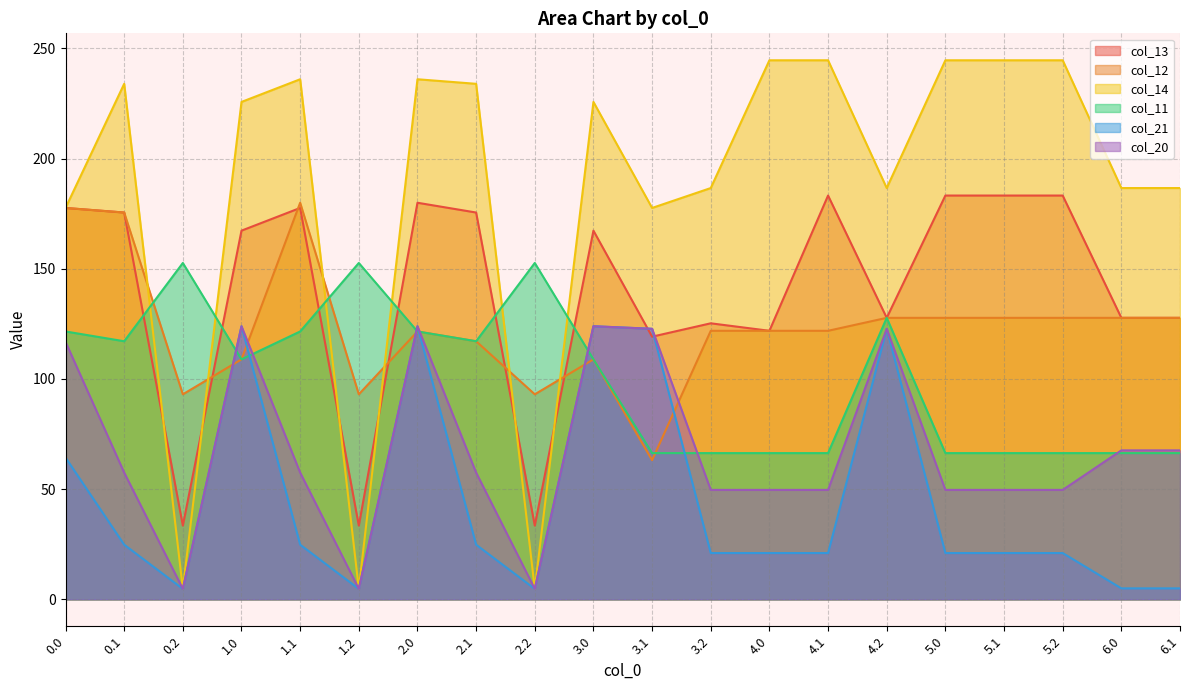

How many interior local peaks does the col_11 series have?

4